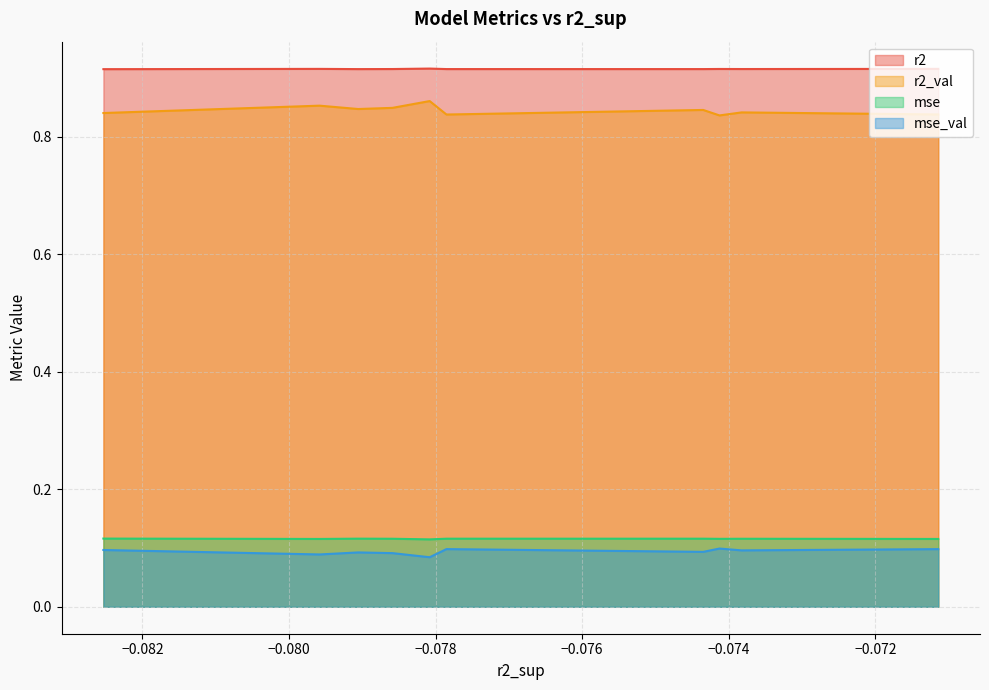

Reading left to right, transcribe all the data shown in this chart.

r2: model_6_49_8=0.9	model_6_49_6=0.9	model_6_49_9=0.9	model_6_49_4=0.9	model_6_49_7=0.9	model_6_49_0=0.9	model_6_49_2=0.9	model_6_49_3=0.9	model_6_49_1=0.9	model_6_49_5=0.9
r2_val: model_6_49_8=0.8	model_6_49_6=0.8	model_6_49_9=0.8	model_6_49_4=0.8	model_6_49_7=0.8	model_6_49_0=0.9	model_6_49_2=0.8	model_6_49_3=0.8	model_6_49_1=0.9	model_6_49_5=0.8
mse: model_6_49_8=0.1	model_6_49_6=0.1	model_6_49_9=0.1	model_6_49_4=0.1	model_6_49_7=0.1	model_6_49_0=0.1	model_6_49_2=0.1	model_6_49_3=0.1	model_6_49_1=0.1	model_6_49_5=0.1
mse_val: model_6_49_8=0.1	model_6_49_6=0.1	model_6_49_9=0.1	model_6_49_4=0.1	model_6_49_7=0.1	model_6_49_0=0.1	model_6_49_2=0.1	model_6_49_3=0.1	model_6_49_1=0.1	model_6_49_5=0.1